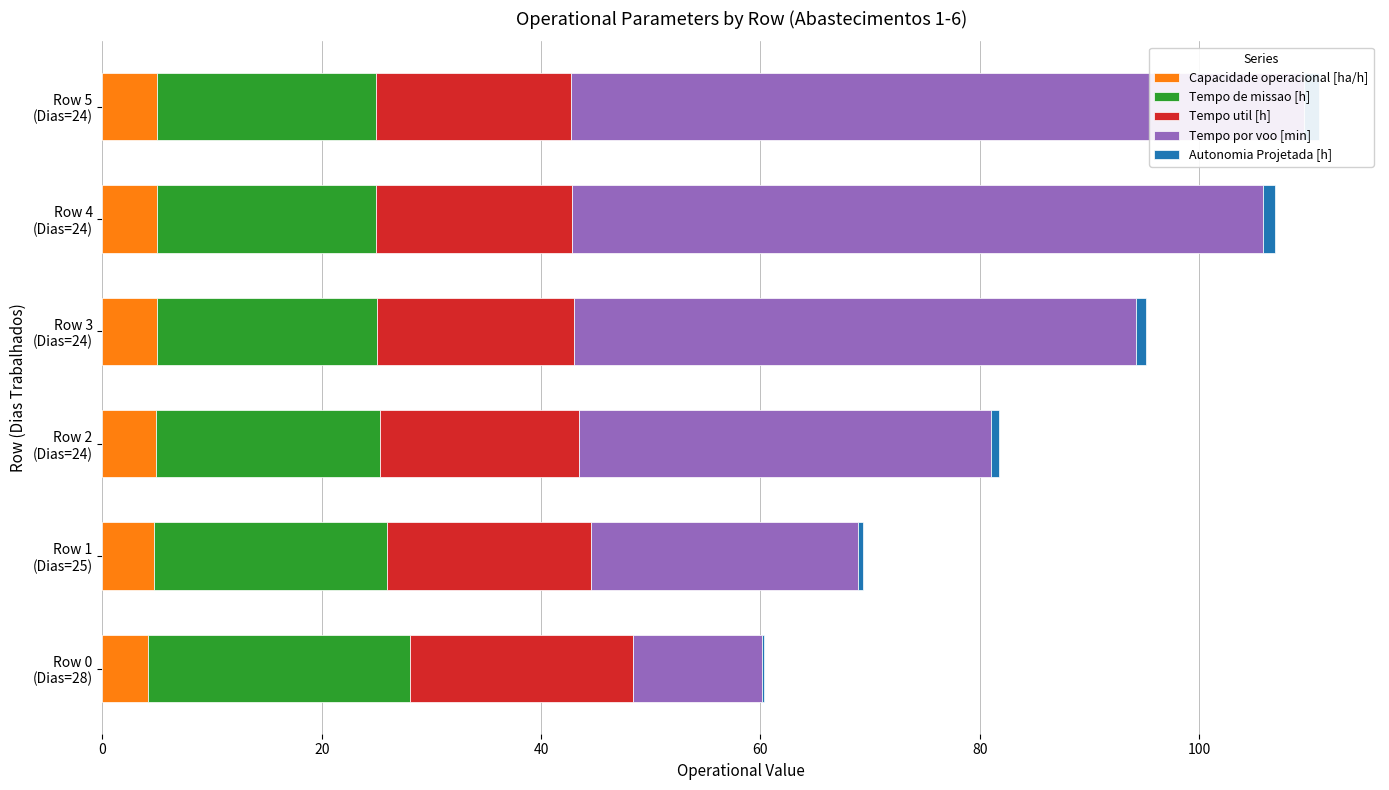

Between Row 0 (Dias=28) and Row 5 (Dias=24), which series saw the biggest shift?

Tempo por voo [min]